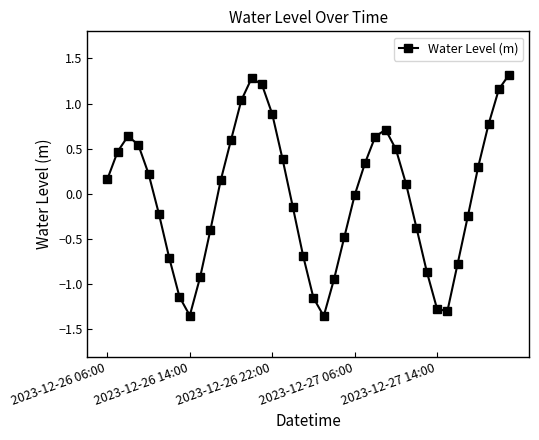

How many interior local valleys (lower than both neighbors) does the data have?

3